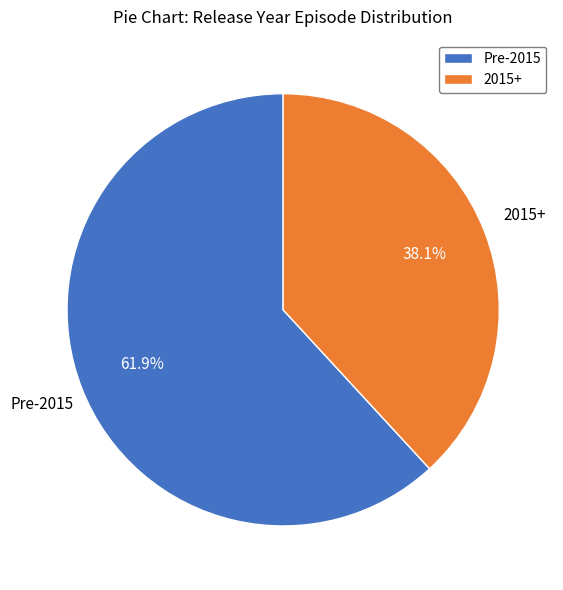

What is the ratio of the value at Pre-2015 to the value at 2015+?

1.6